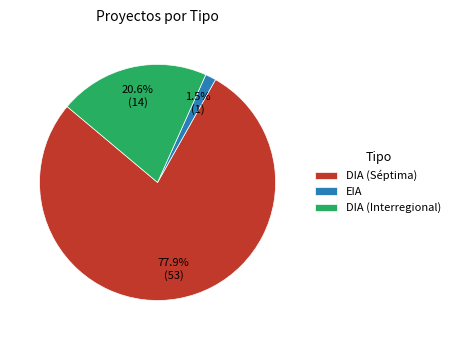

Which has a higher value, DIA (Interregional) or EIA?

DIA (Interregional)